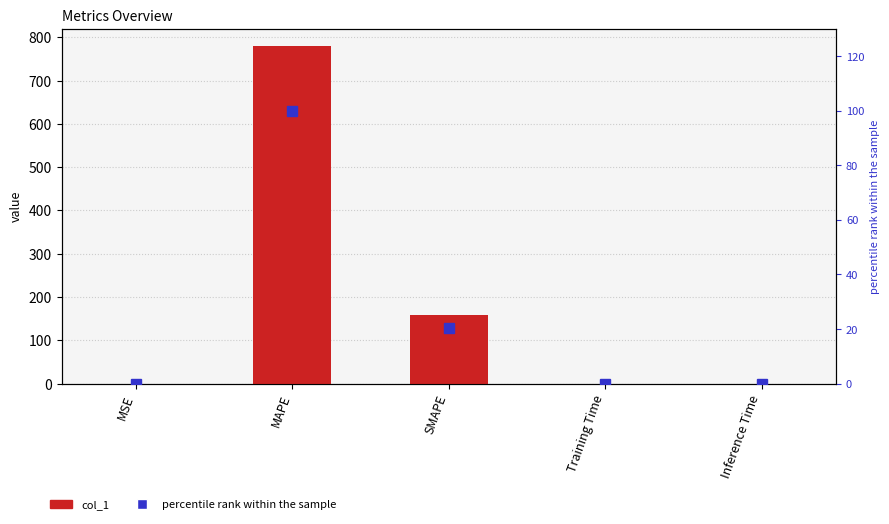

What position from the right is MSE?

5